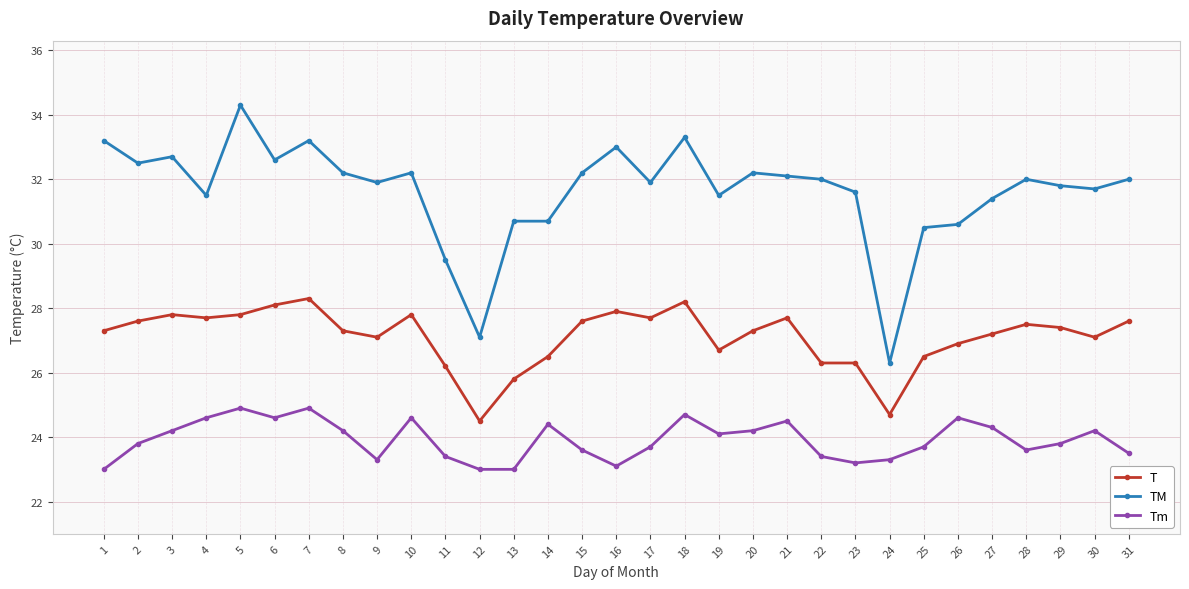

What is the minimum value shown in the chart?

23.0